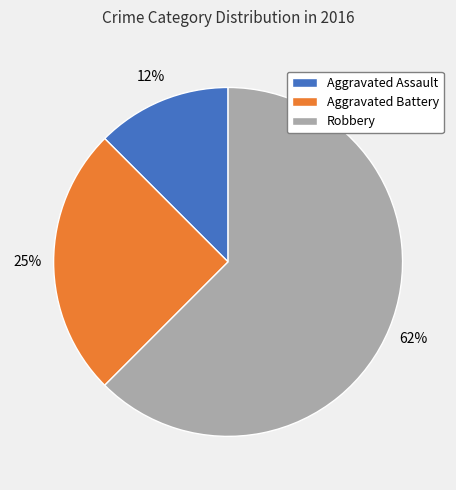

How many segments does this pie chart have?

3